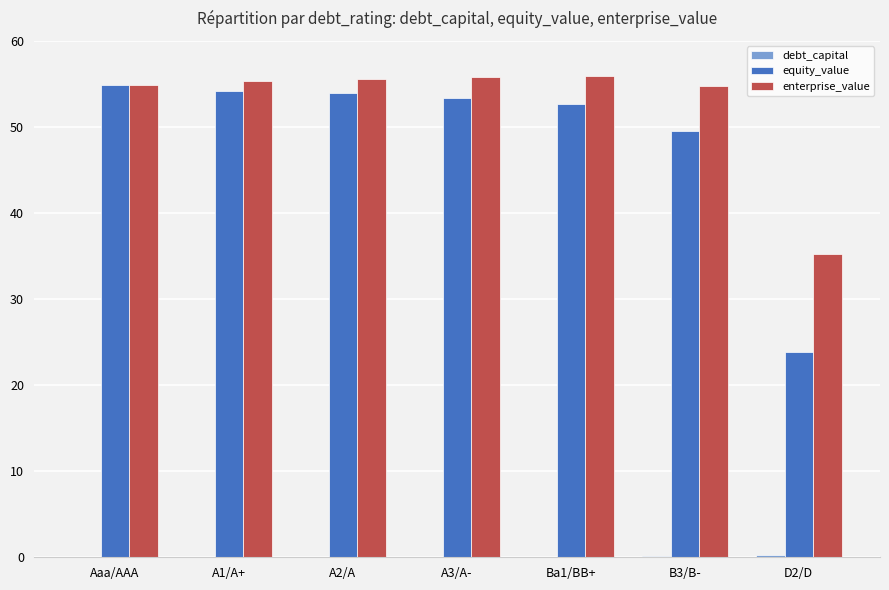

What is the average value of the enterprise_value series?

52.5